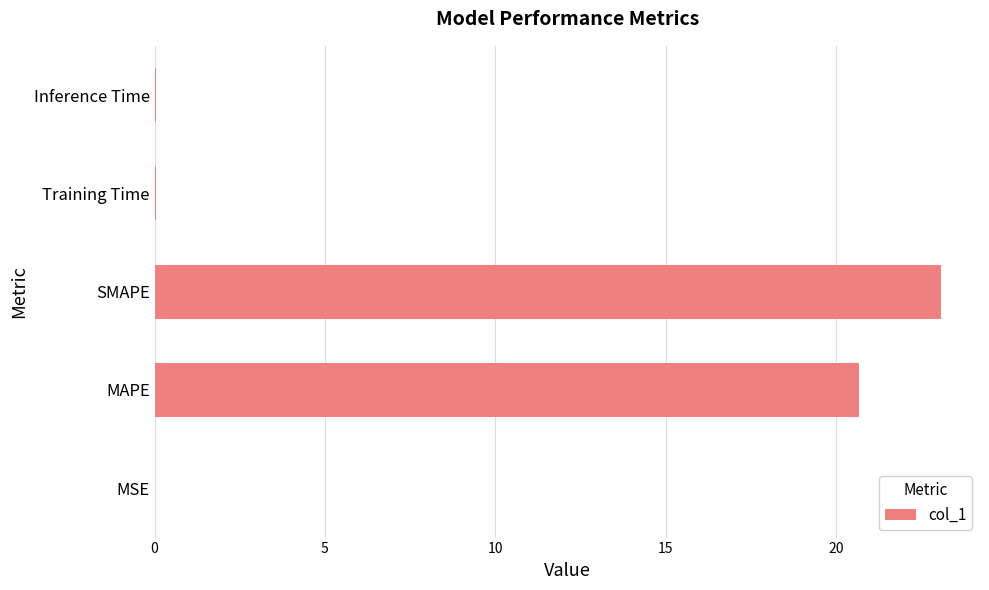

What is the sum of all values?

43.8